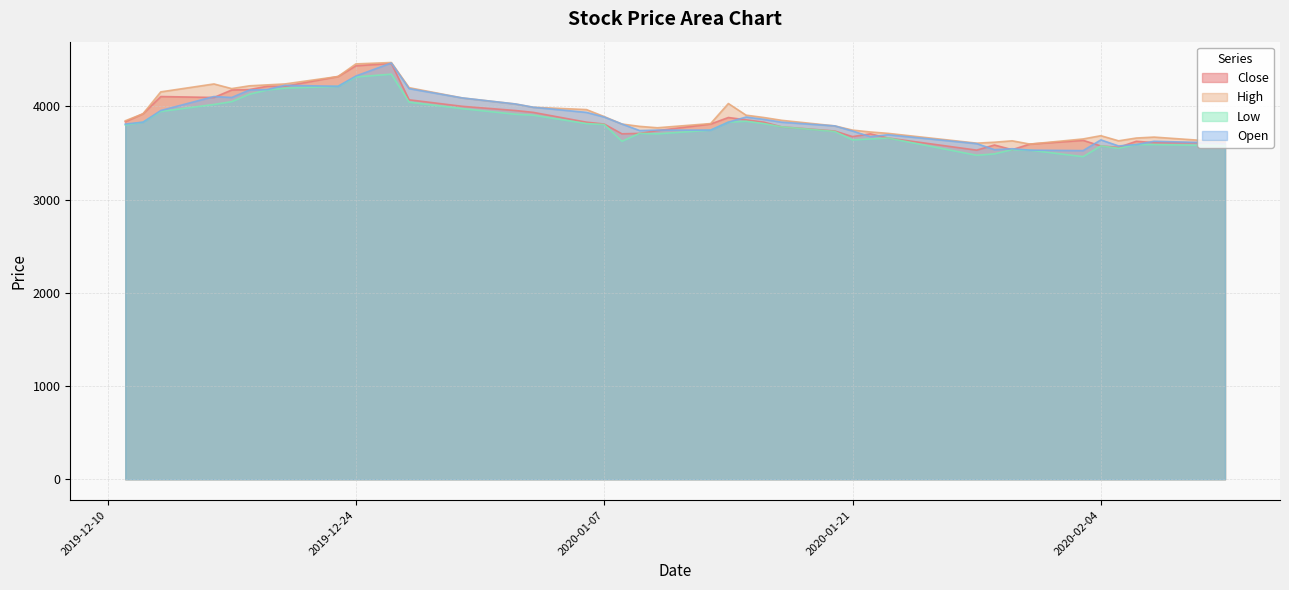

What is the difference between the highest and lowest values at 2019-12-13?

210